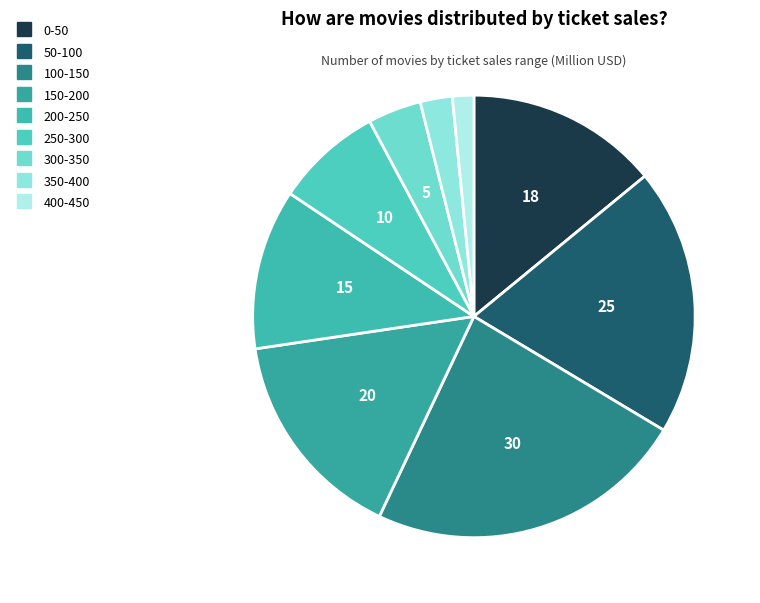

True or false: 200-250 accounts for 5% of the total.

False